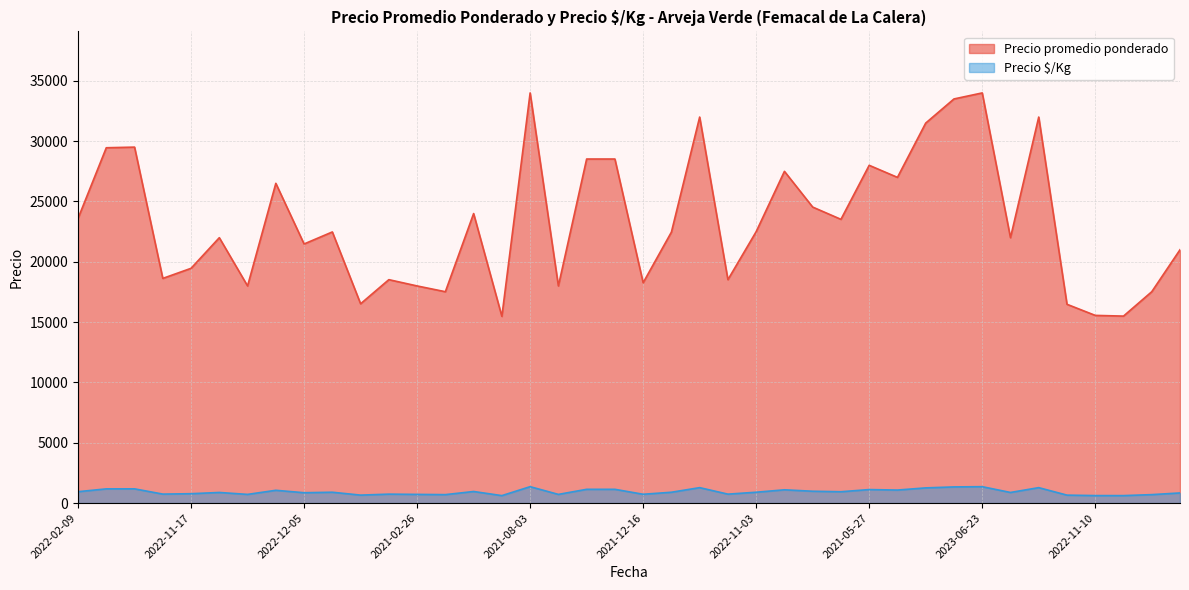

What is the label of the 31st point from the left?

2021-09-13